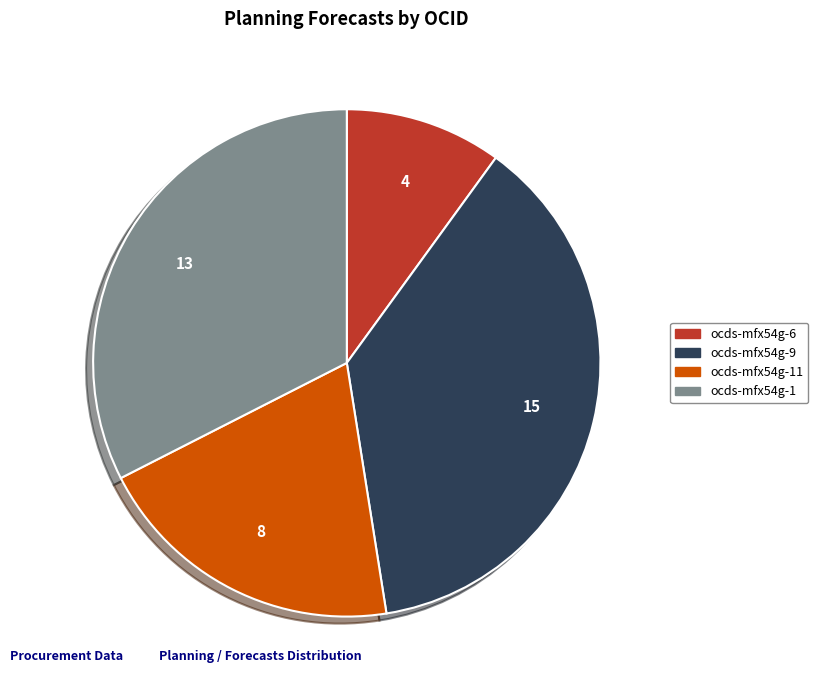

Rank the categories by value from lowest to highest.

ocds-mfx54g-6, ocds-mfx54g-11, ocds-mfx54g-1, ocds-mfx54g-9